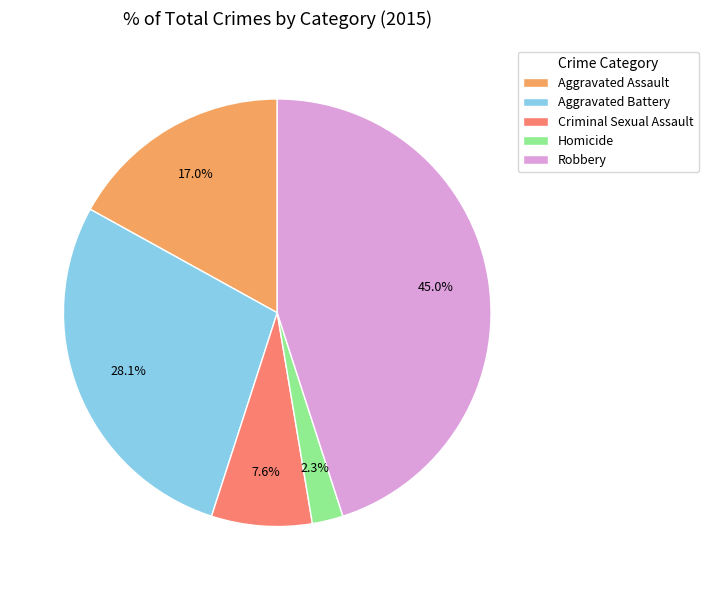

Combined, do Robbery and Aggravated Assault account for over 50%?

Yes